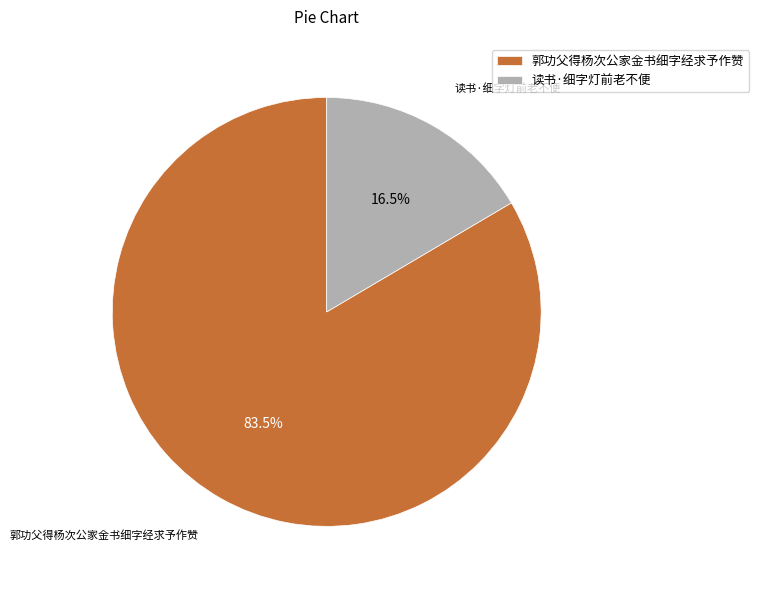

Is there any slice that represents more than half of the pie?

Yes